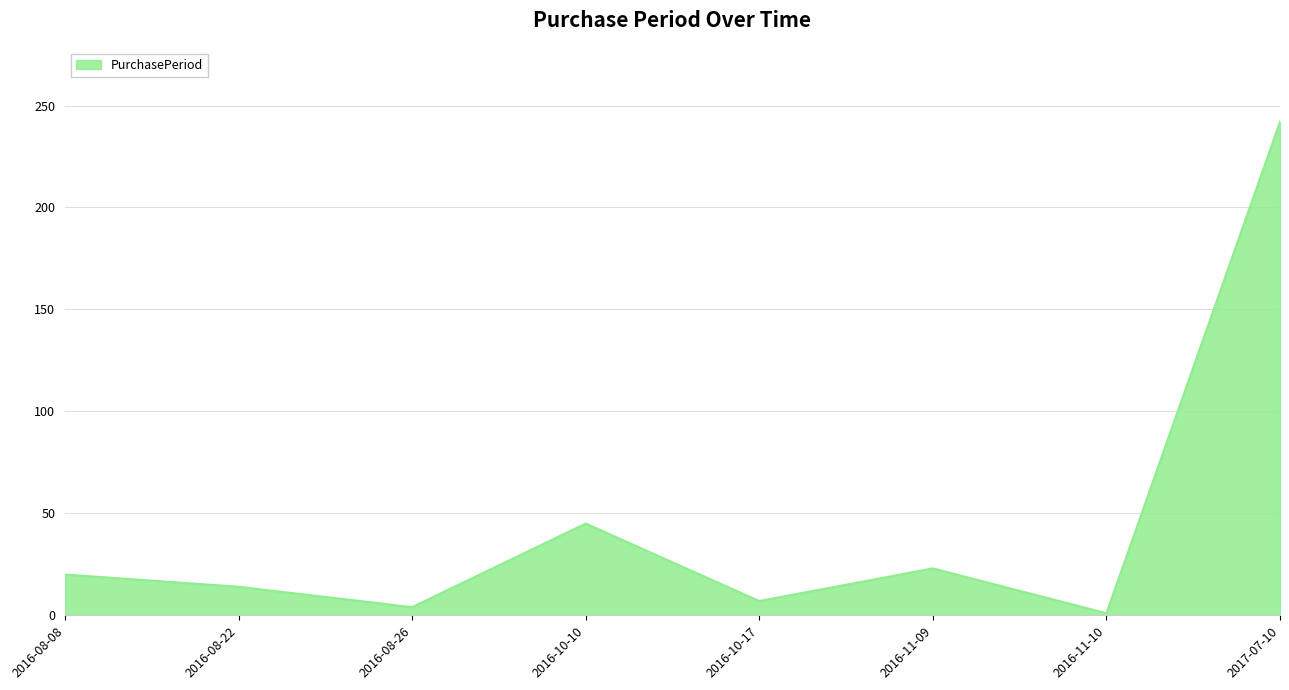

Reading left to right, transcribe all the data shown in this chart.

2016-08-08=20	2016-08-22=14	2016-08-26=4	2016-10-10=45	2016-10-17=7	2016-11-09=23	2016-11-10=1	2017-07-10=242